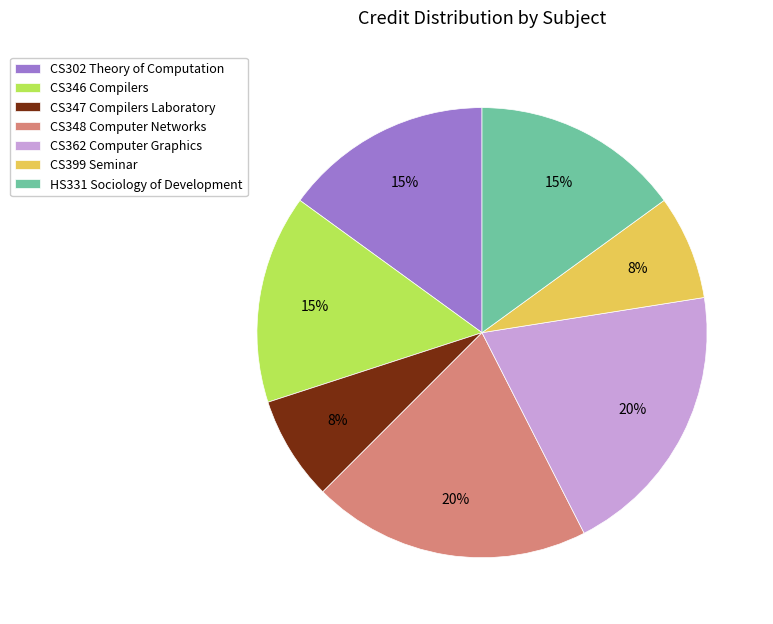

Is there any slice that represents more than half of the pie?

No